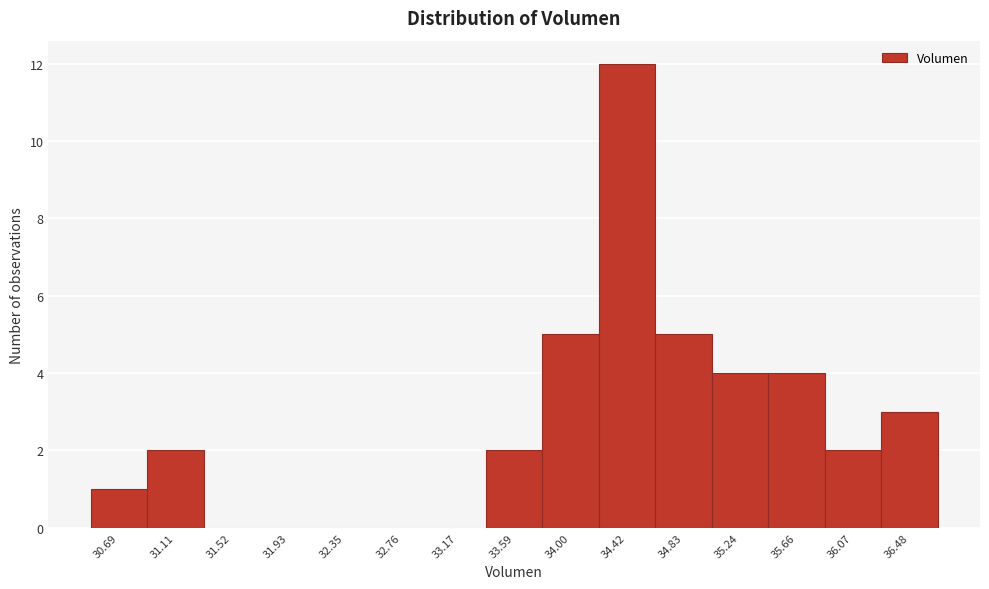

Reading right to left, what are all the values shown in this chart?

36.48=3	36.07=2	35.66=4	35.24=4	34.83=5	34.42=12	34.00=5	33.59=2	33.17=0	32.76=0	32.35=0	31.93=0	31.52=0	31.11=2	30.69=1